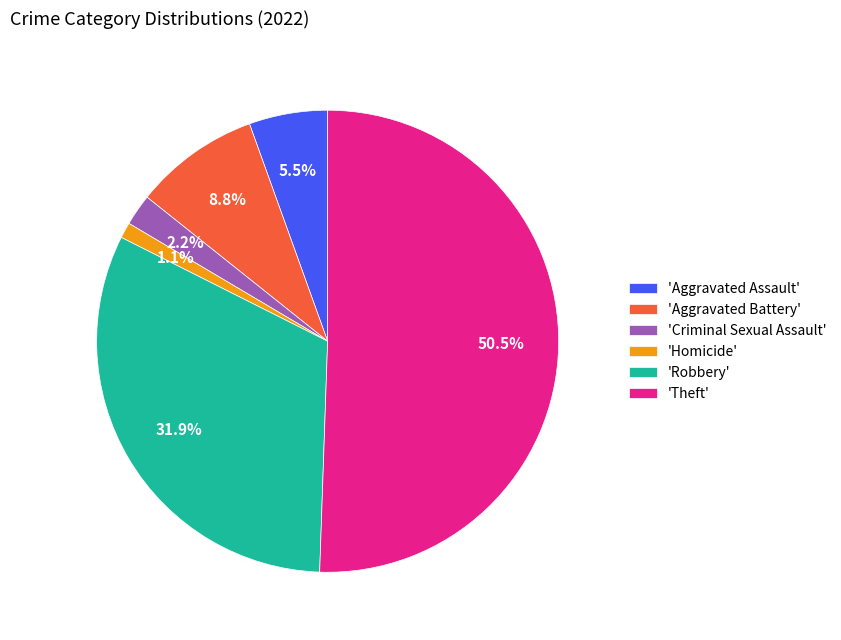

Rank the categories by value from highest to lowest.

'Theft', 'Robbery', 'Aggravated Battery', 'Aggravated Assault', 'Criminal Sexual Assault', 'Homicide'